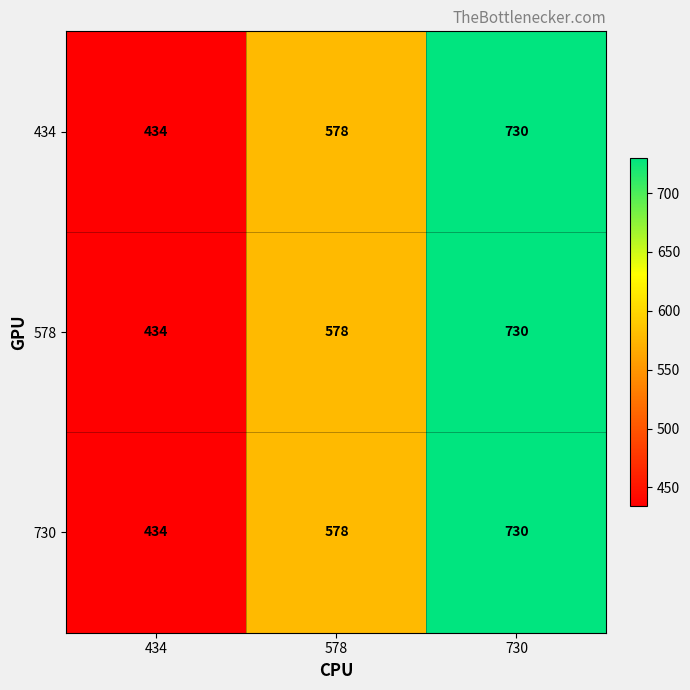

What is the maximum value shown in the chart?

730